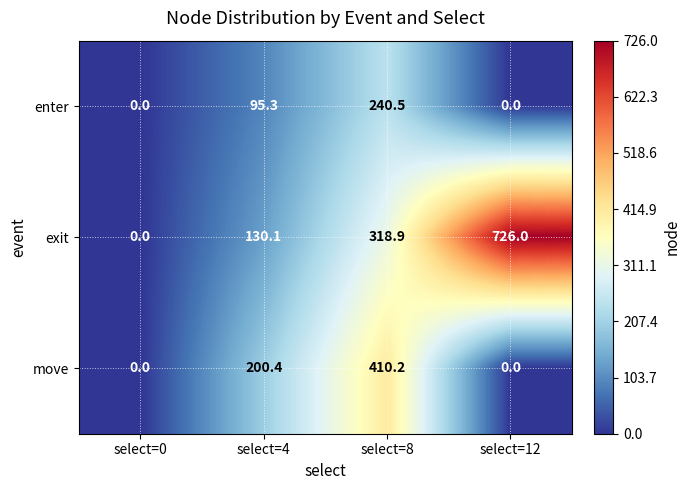

Which category has the highest value in the move series?

select=8